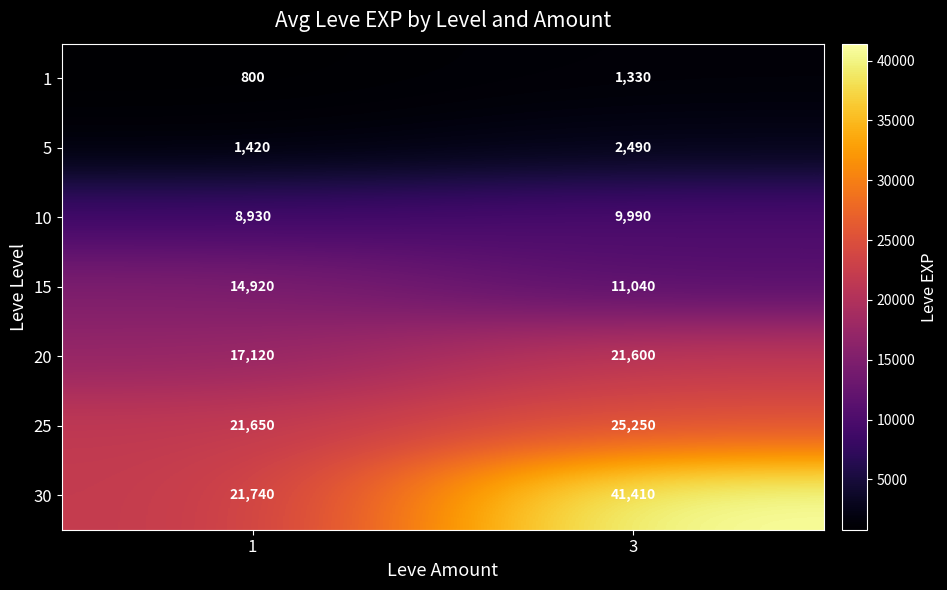

Reading right to left, what are all the values shown in this chart?

1: 1330	800
5: 2490	1420
10: 9990	8930
15: 11040	14920
20: 21600	17120
25: 25250	21650
30: 41410	21740